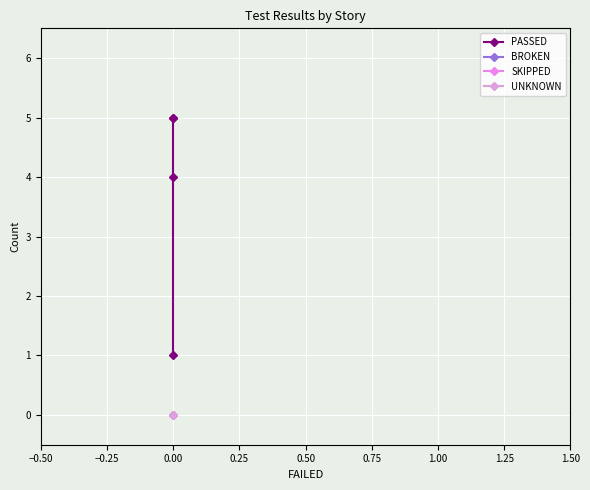

At 0.00, list the series in order from smallest to largest.

BROKEN, SKIPPED, UNKNOWN, PASSED